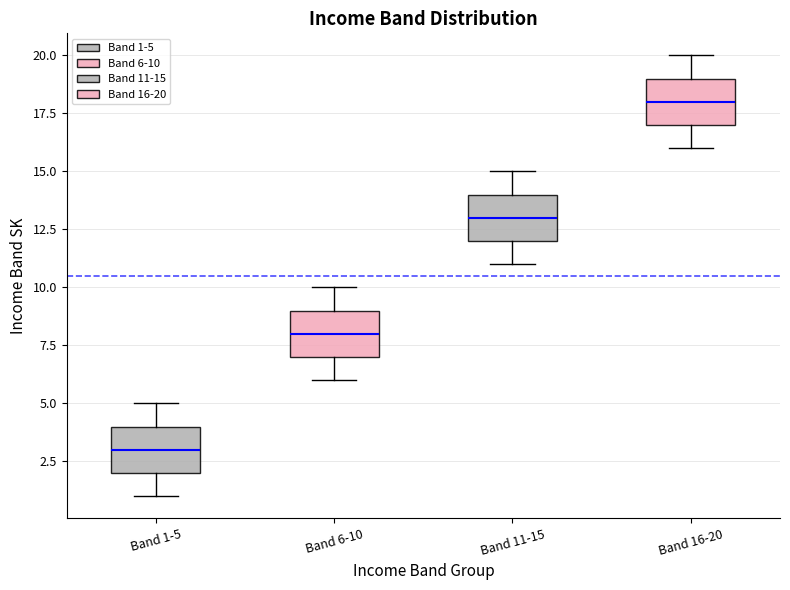

Where does the median line of the box for Band 11-15 sit on the y-axis? The values are not printed on the chart, so give them approximately, as read against the axis.

13